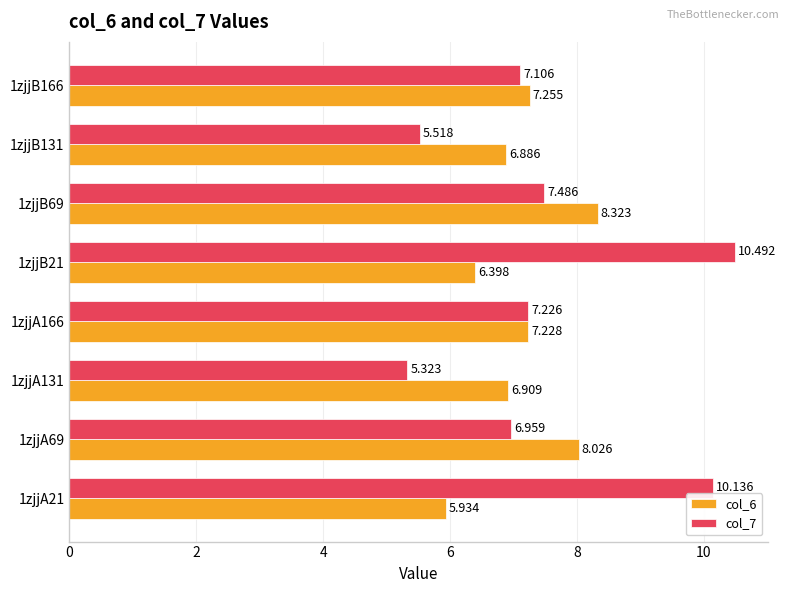

Is the value of col_6 at 1zjjA131 greater than the value of col_7 at 1zjjA166?

No